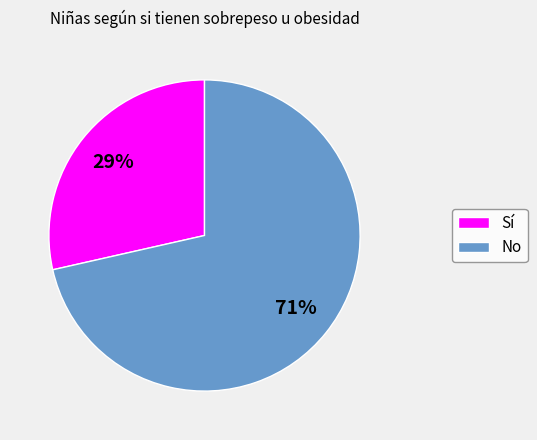

Rank the categories by value from highest to lowest.

No, Sí